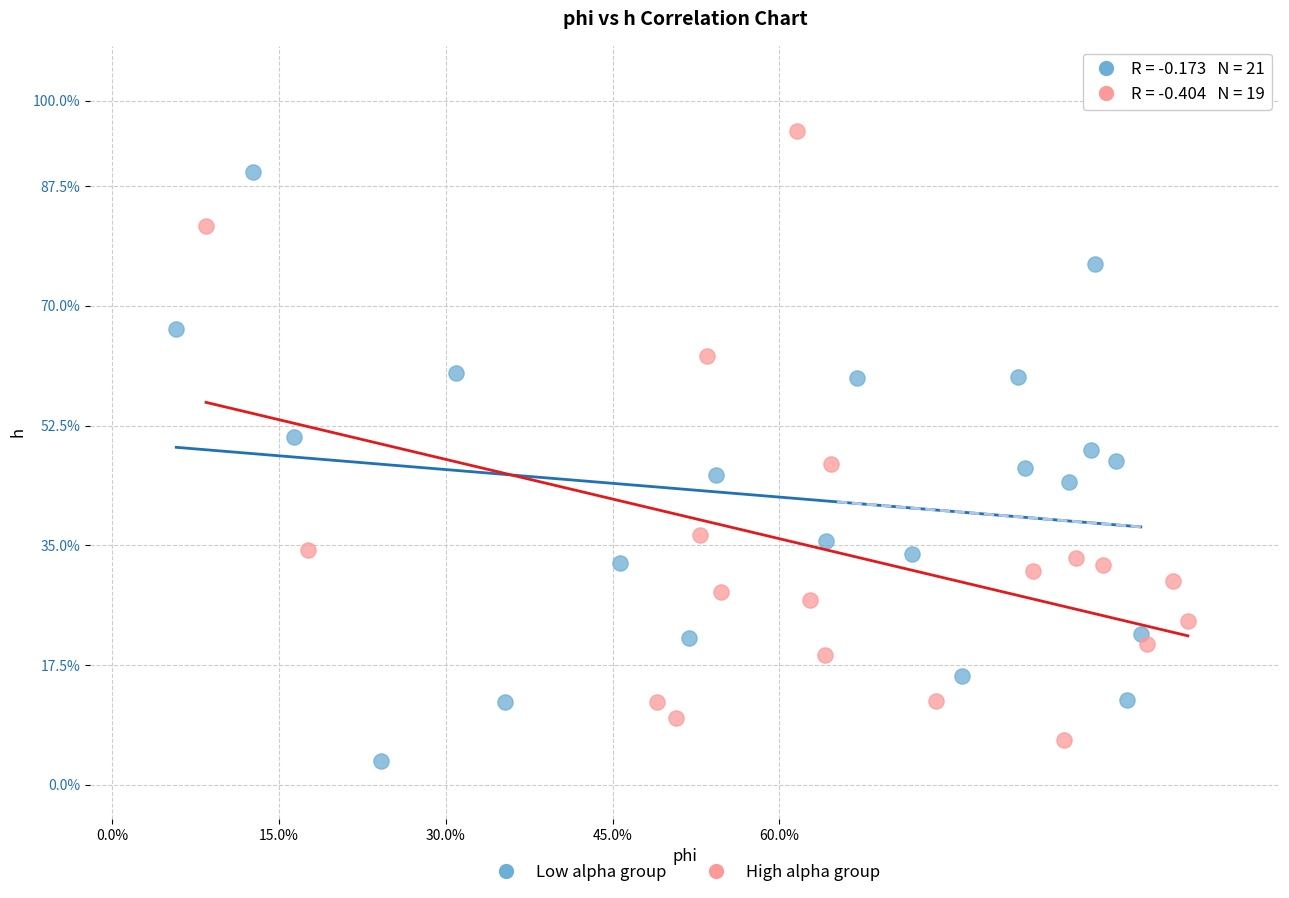

Which series contains the lowest Y value?

Low alpha group